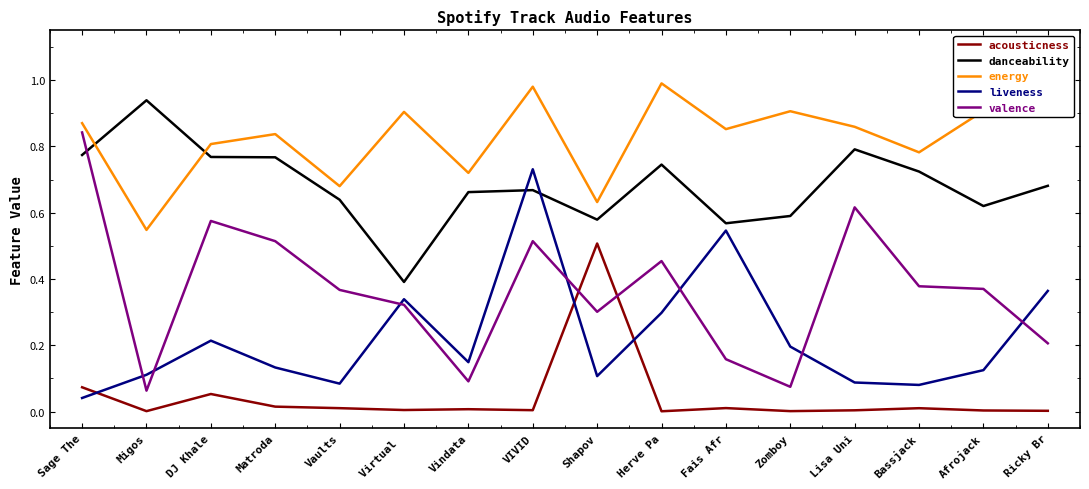

At which label is liveness closest to 0?

Sage The